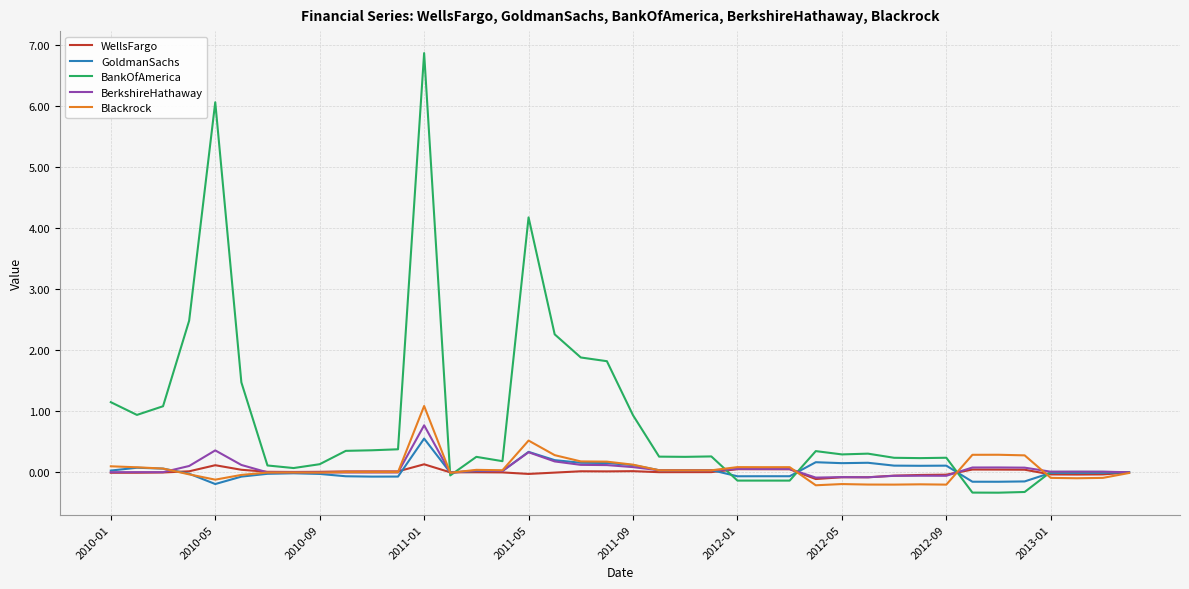

Which series has the widest spread of values?

BankOfAmerica